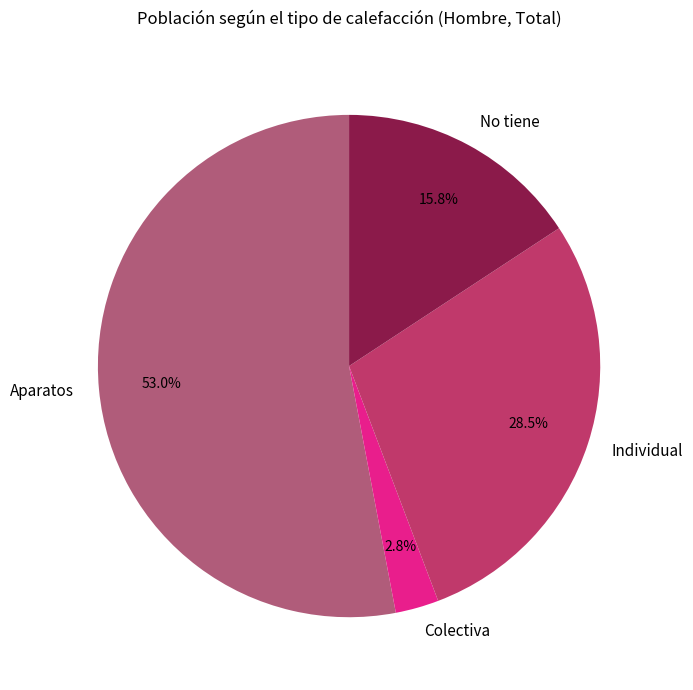

Which category has the smallest portion of the pie?

Colectiva